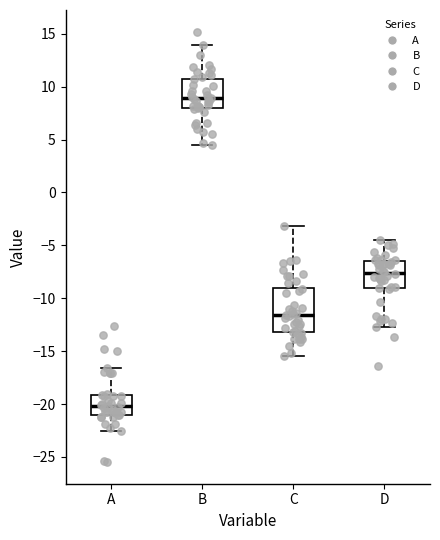

Which box has the lowest median line?

A